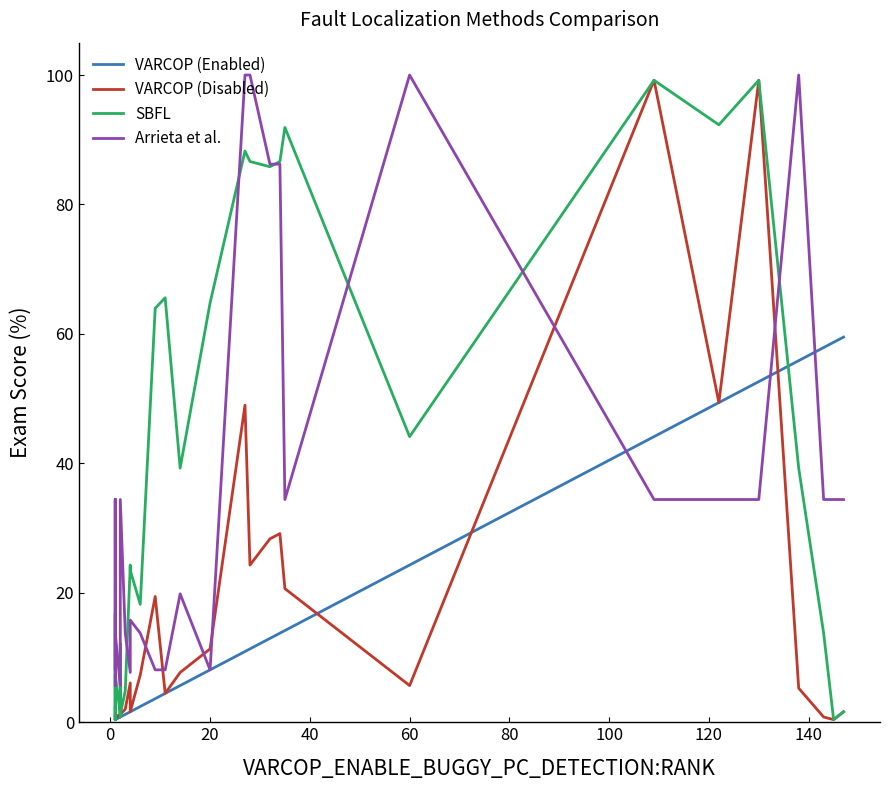

What is the smallest value displayed?

0.4